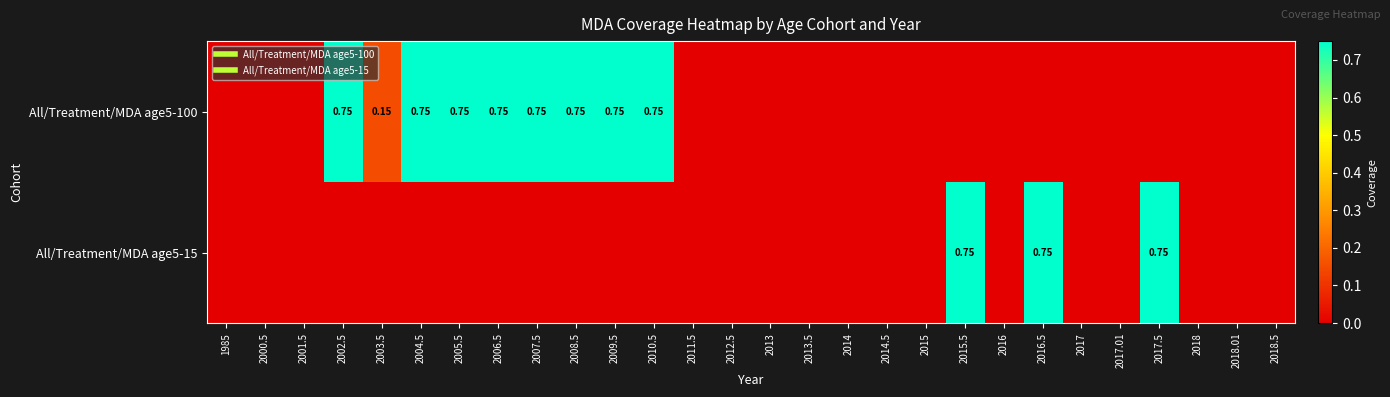

List the series in order of their peak value, lowest first.

All/Treatment/MDA age5-100, All/Treatment/MDA age5-15